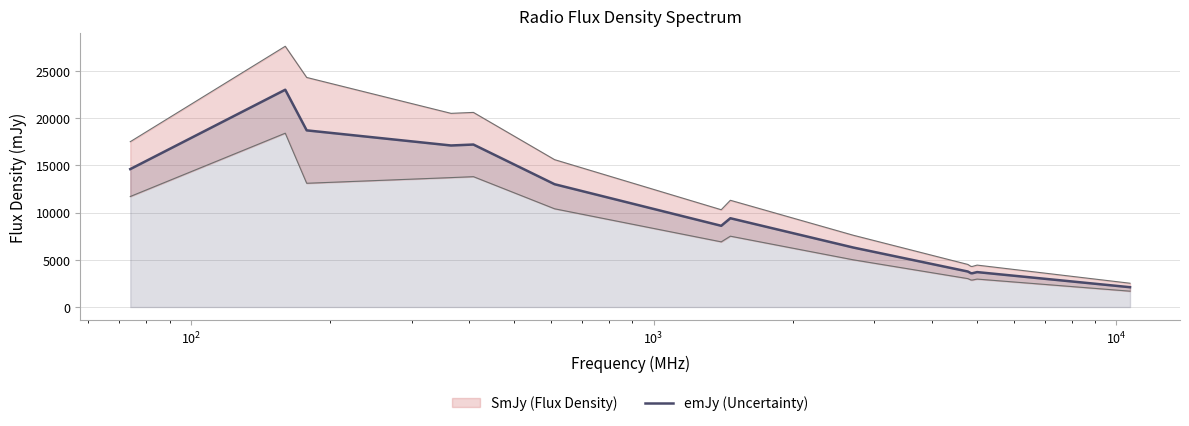

What is the value of the 8th point from the left?

9400